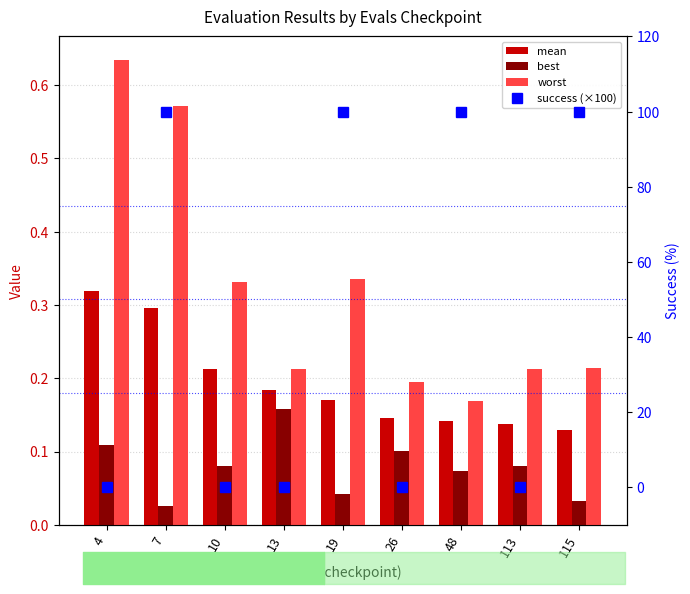

Is it true that mean equals 0.2 at 7?

False